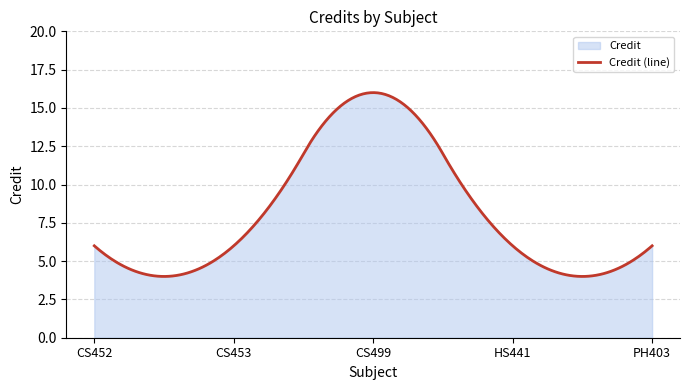

What is the label of the 4th point from the left?

HS441